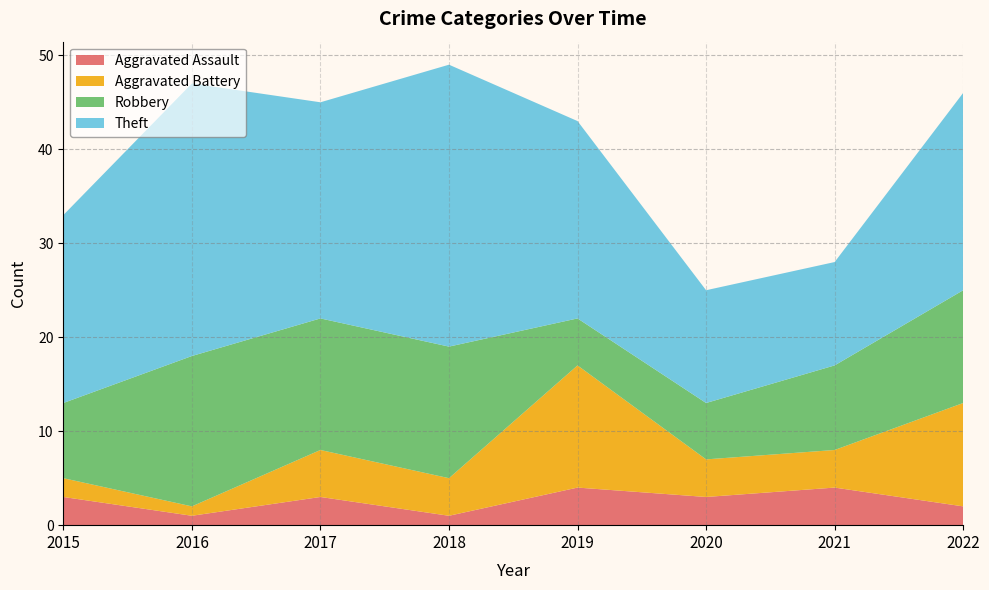

Reading right to left, list all the values displayed in this chart.

Aggravated Assault: 2022=2	2021=4	2020=3	2019=4	2018=1	2017=3	2016=1	2015=3
Aggravated Battery: 2022=11	2021=4	2020=4	2019=13	2018=4	2017=5	2016=1	2015=2
Robbery: 2022=12	2021=9	2020=6	2019=5	2018=14	2017=14	2016=16	2015=8
Theft: 2022=21	2021=11	2020=12	2019=21	2018=30	2017=23	2016=29	2015=20